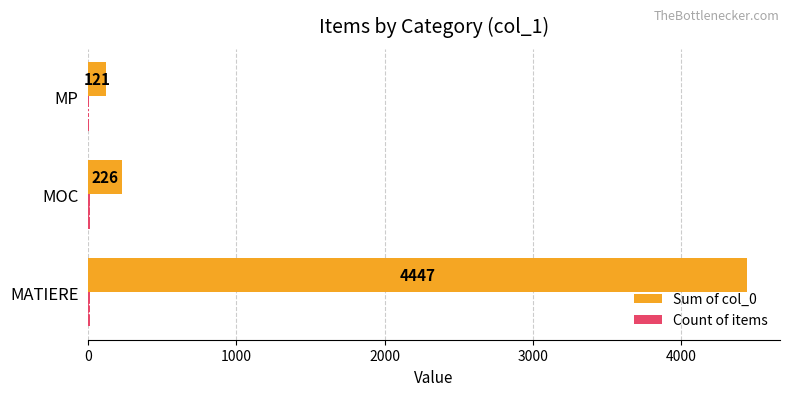

What is the sum of the Sum of col_0 values at MATIERE and MP?

4568